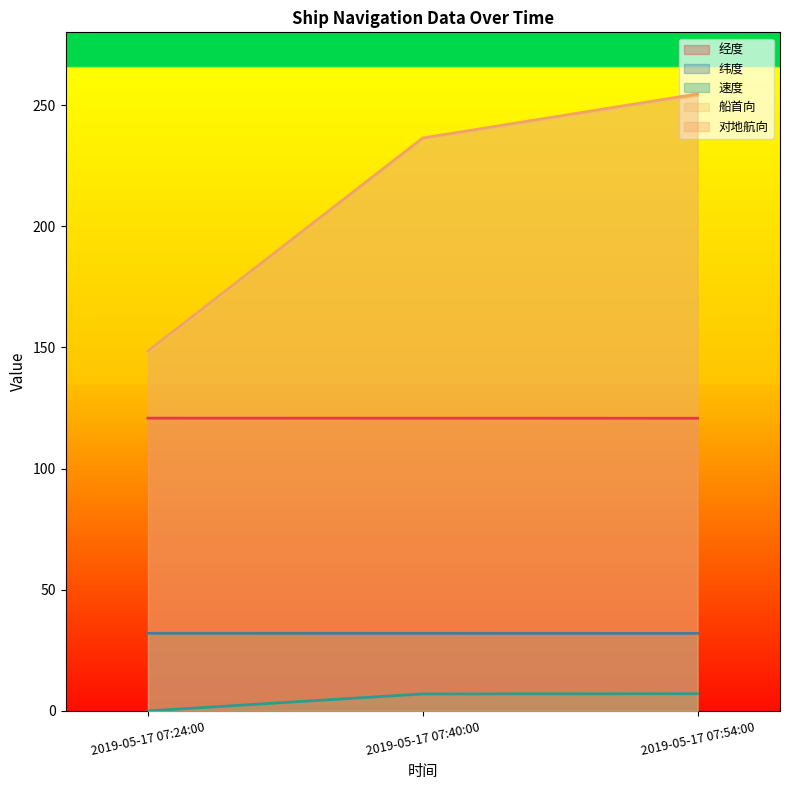

What are all the series names shown in the legend?

经度, 纬度, 速度, 船首向, 对地航向